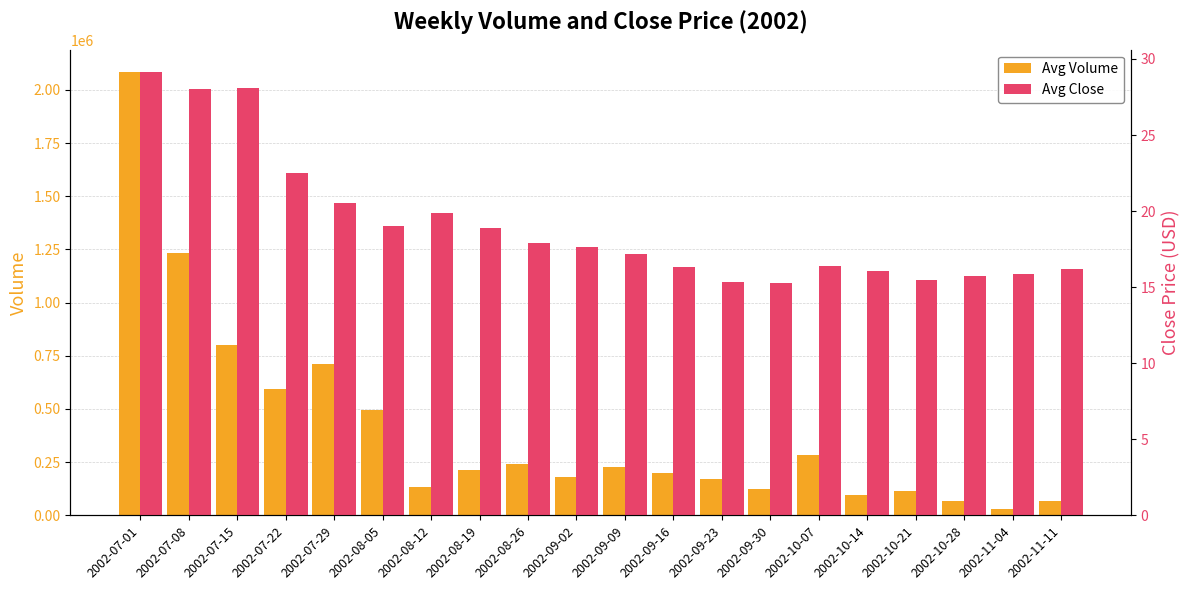

What is the sum of all Avg Volume values?

8066741.0